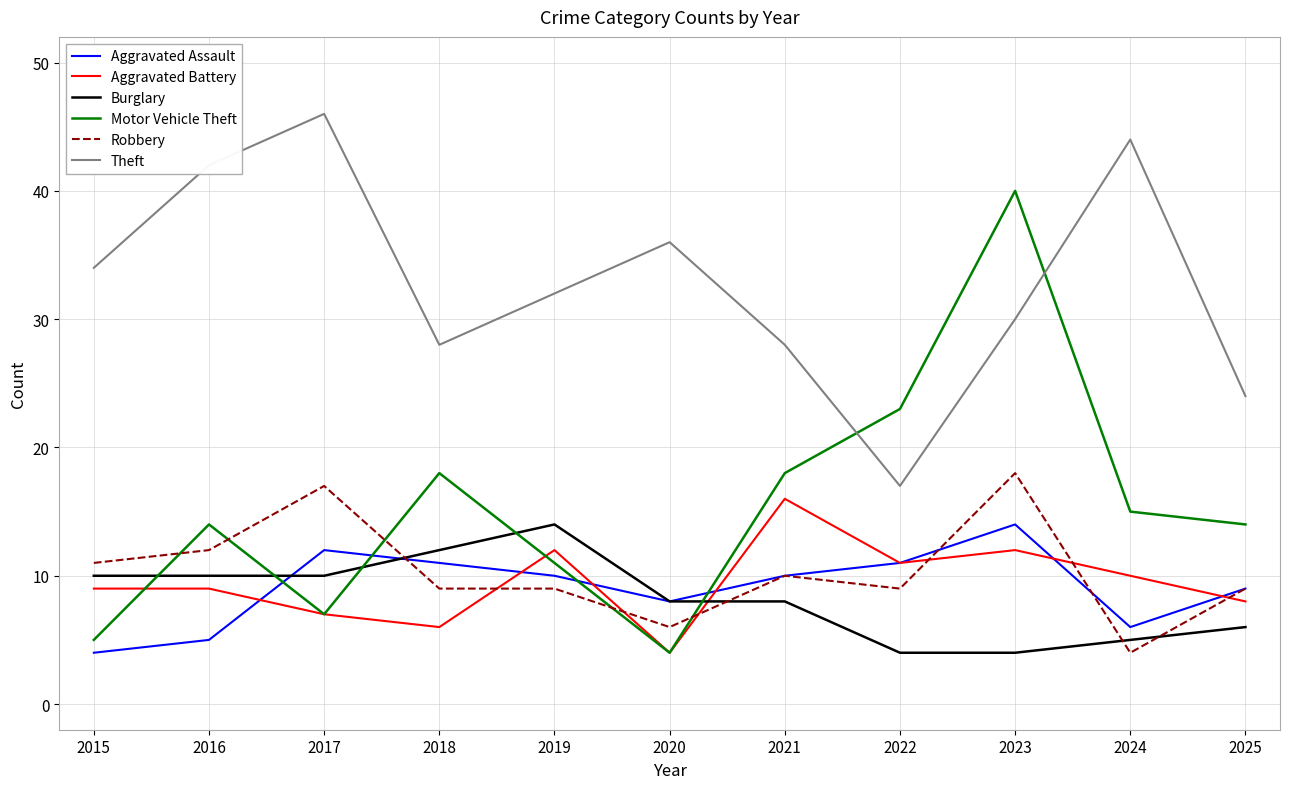

Between 2019 and 2020, which series saw the biggest shift?

Aggravated Battery